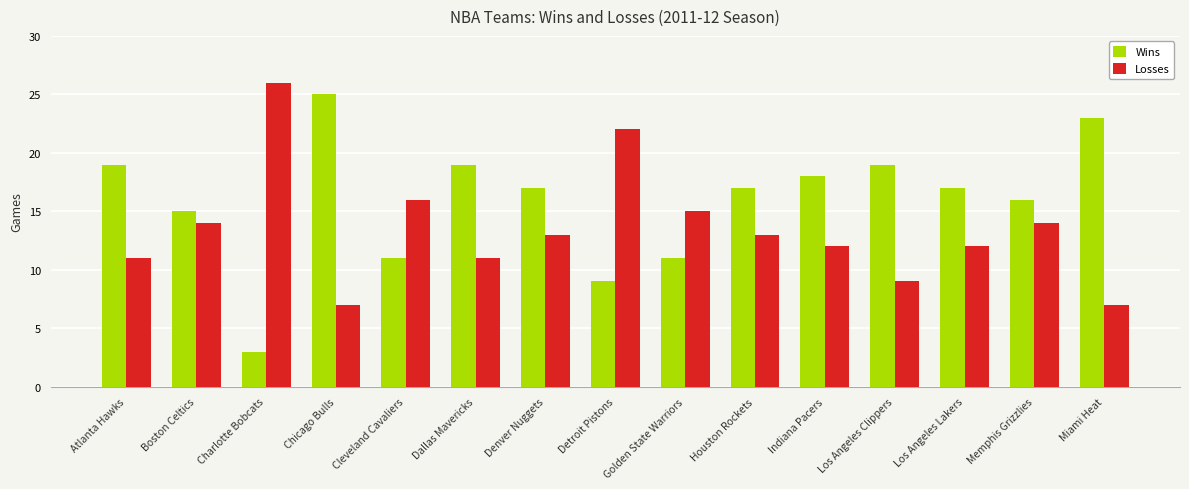

What are all the series names shown in the legend?

Wins, Losses